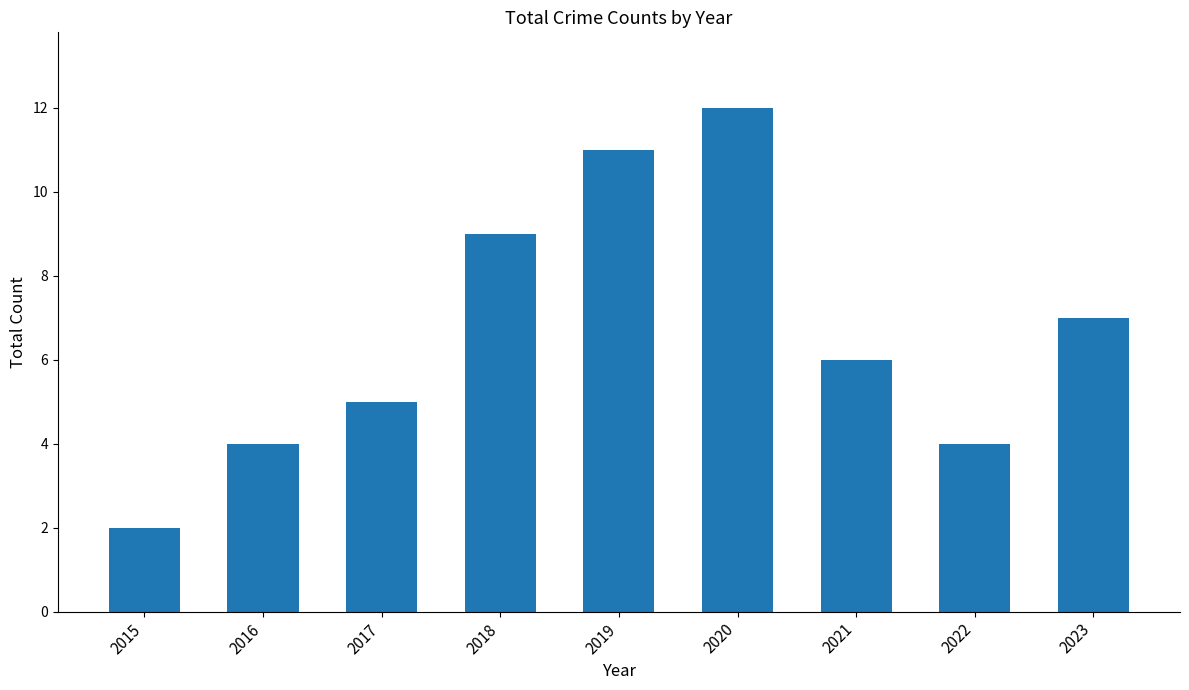

What is the average value?

7